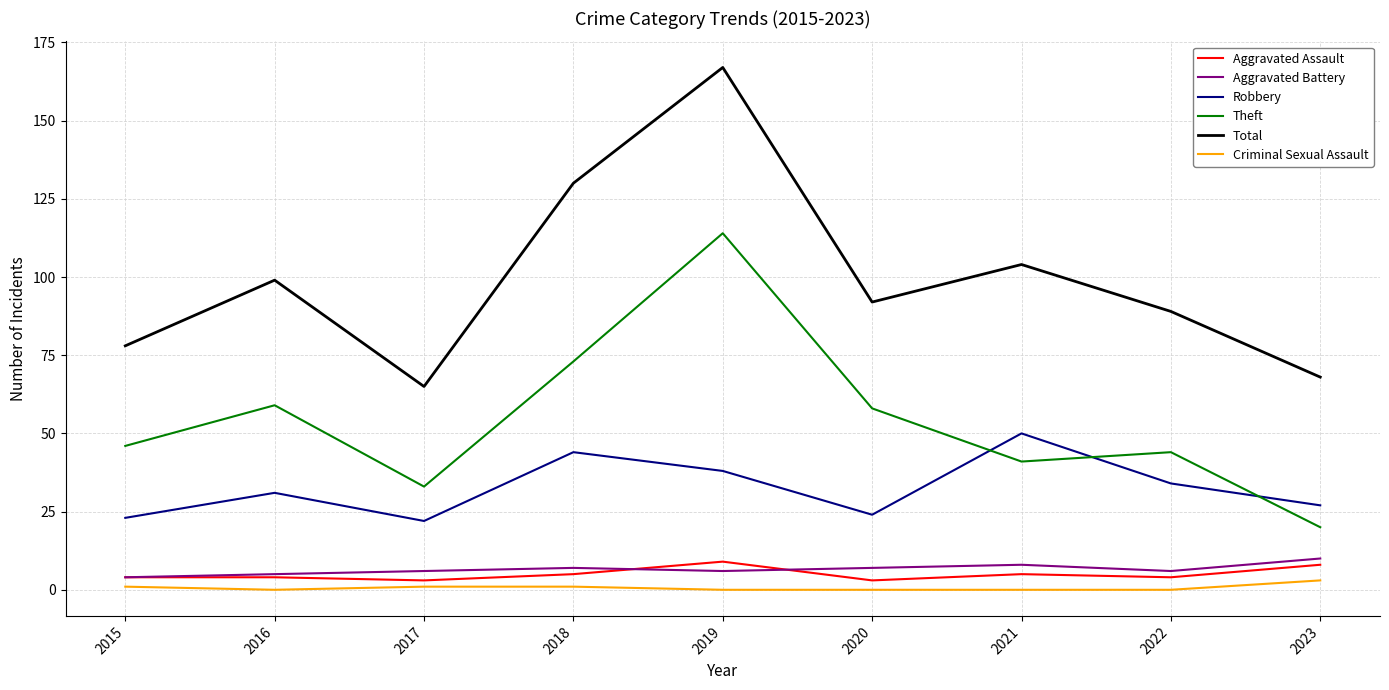

True or false: Theft and Criminal Sexual Assault cross at least once.

False